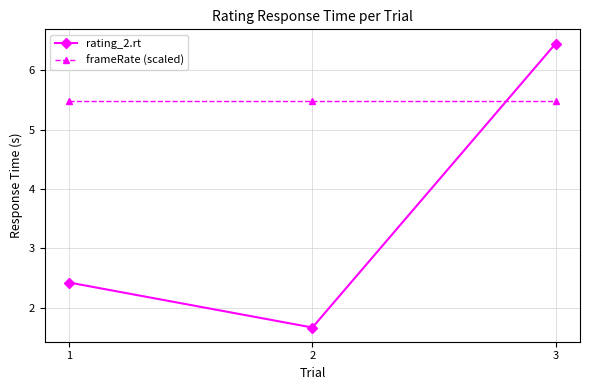

What is the sum of all rating_2.rt values?

10.5